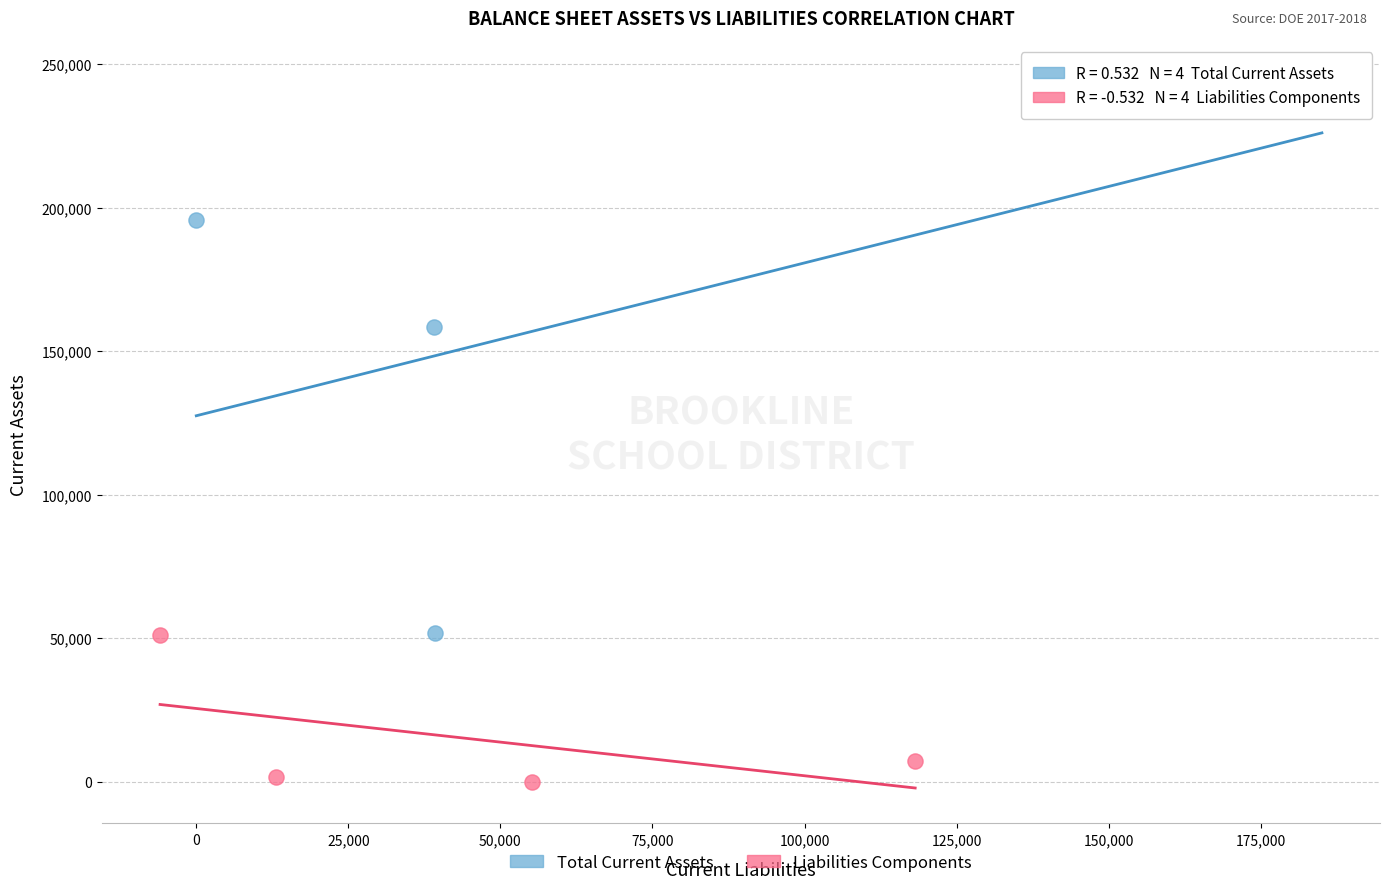

Which series has the widest spread of Y values?

Total Current Assets